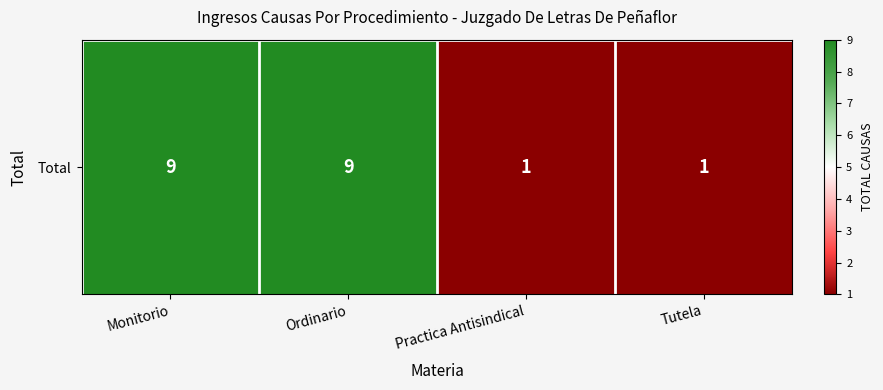

Reading left to right, transcribe all the data shown in this chart.

Monitorio=9	Ordinario=9	Practica Antisindical=1	Tutela=1